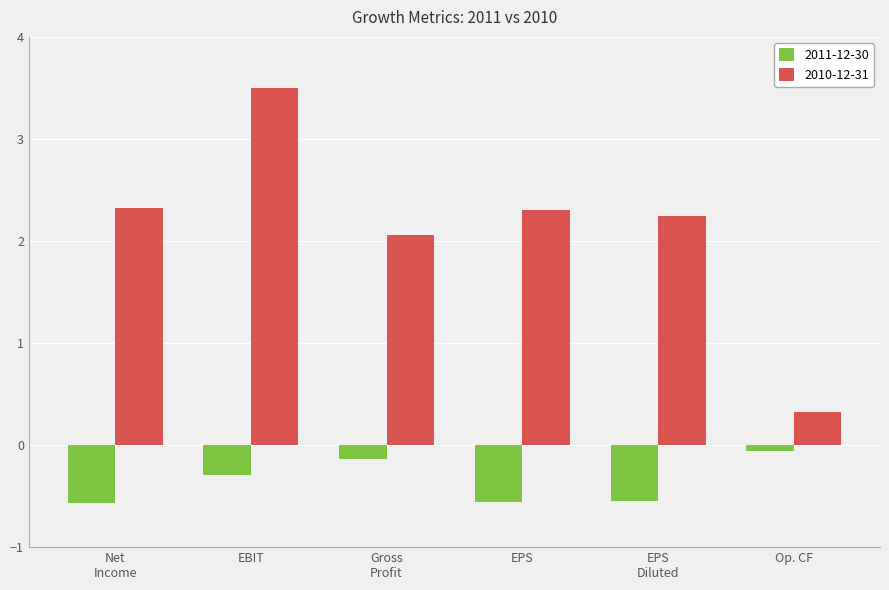

Does the chart contain any negative values?

Yes